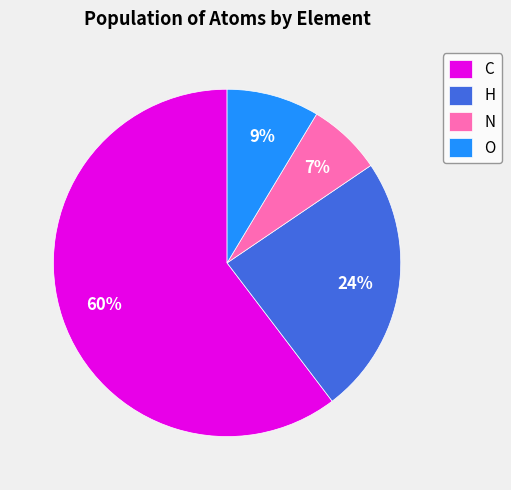

Which slice is the smallest?

N